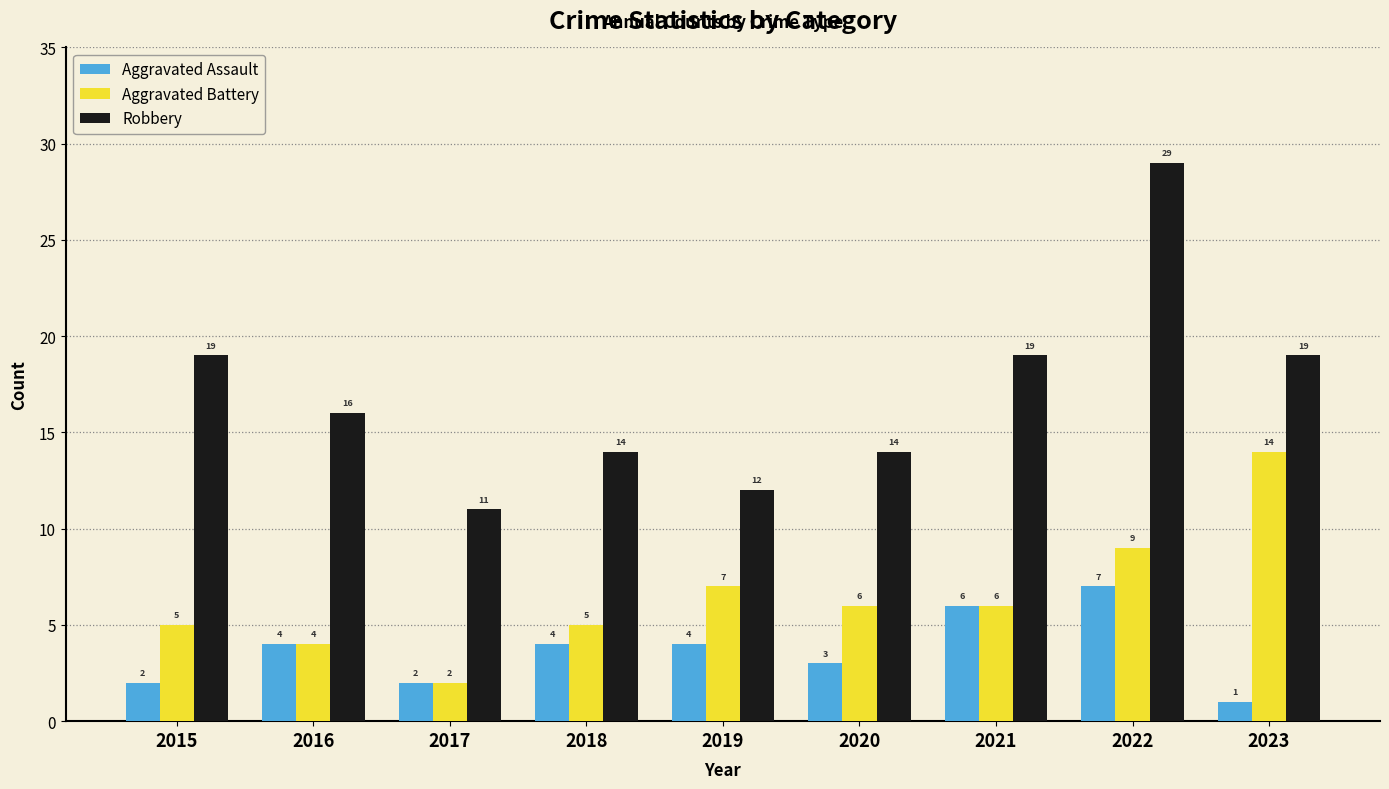

Which series has the widest spread of values?

Robbery